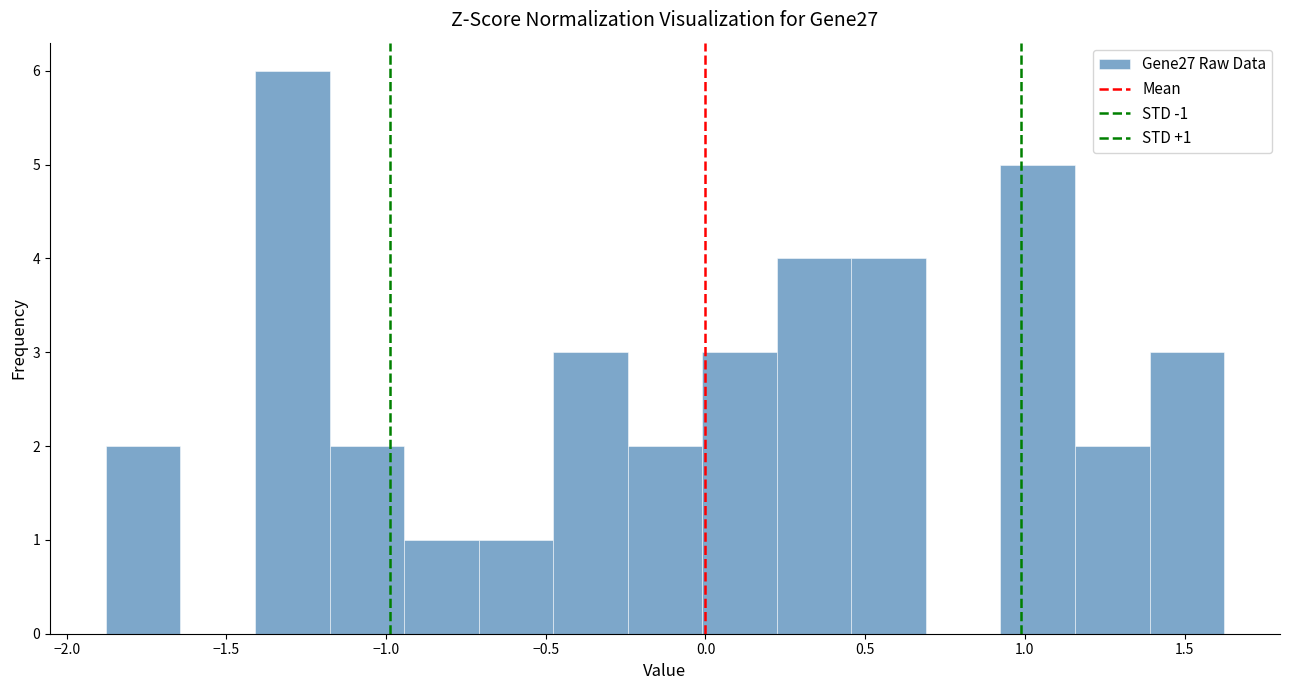

Over which range of the x-axis is the bar tallest?

-1.40 to -1.20